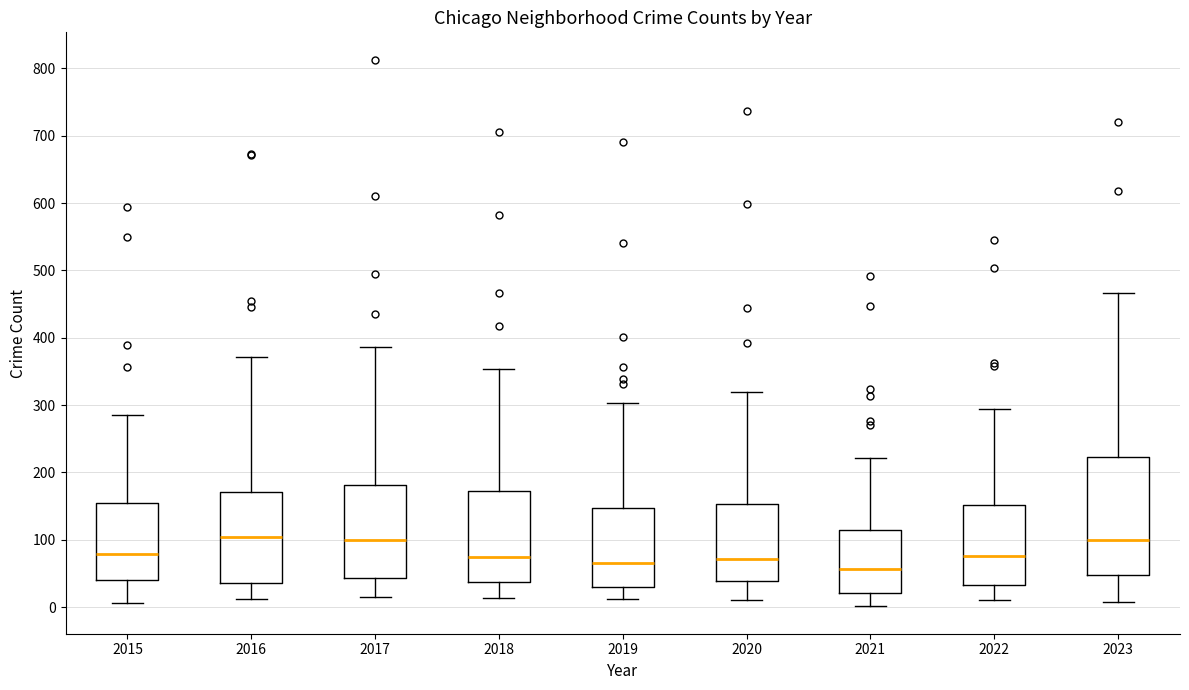

Comparing the boxes themselves (not the whiskers), which one is the tallest?

2023